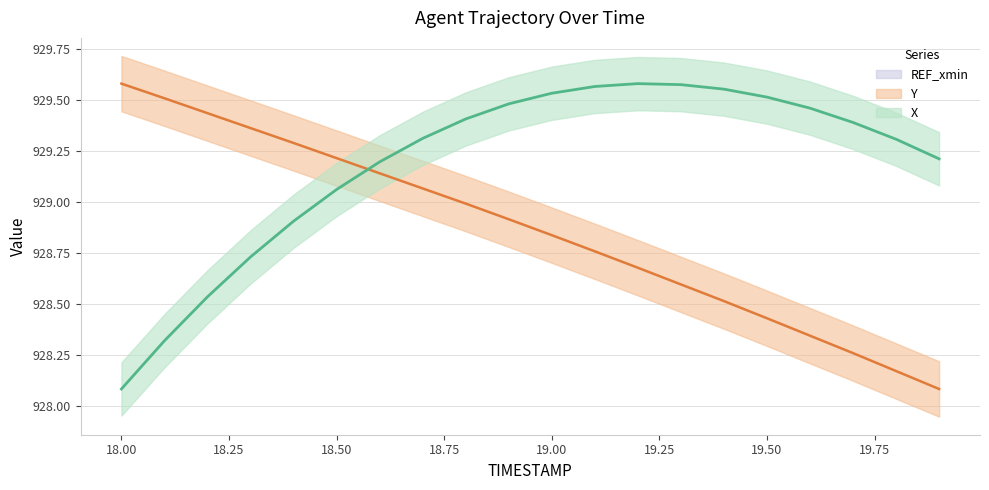

What is the difference between the X values at 19.1 and 19.5?

0.1